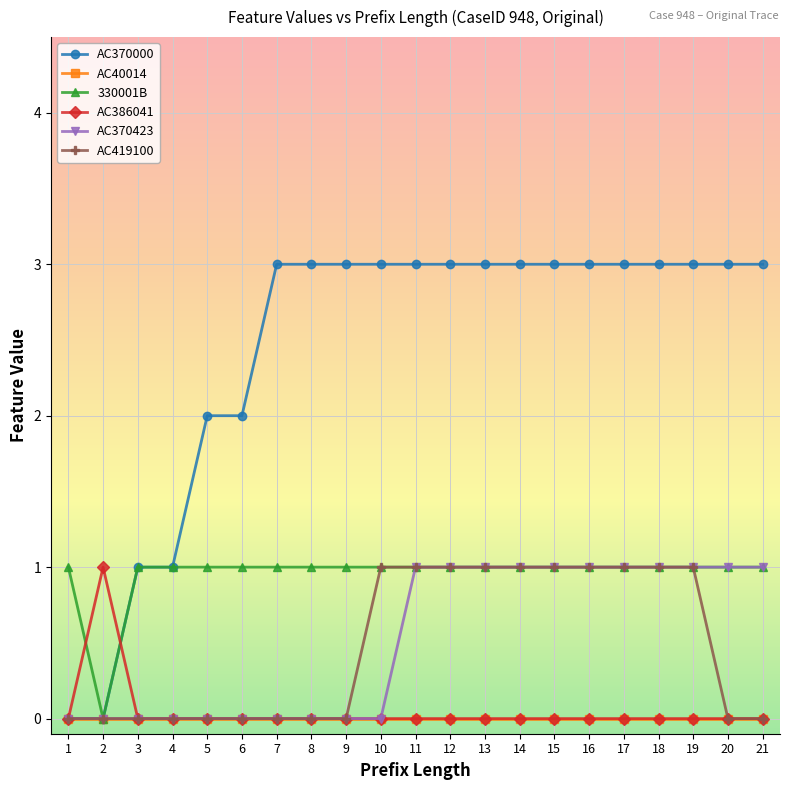

Is it true that AC370000 equals 2 at 6?

True